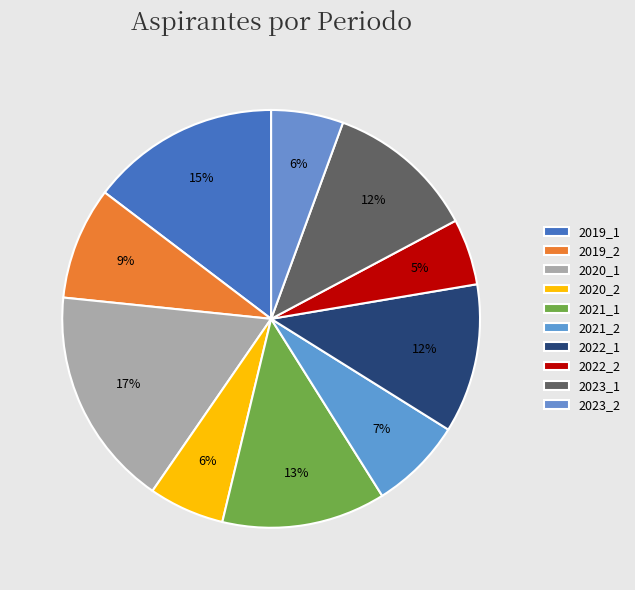

Combined, do 2022_2 and 2023_1 account for over 50%?

No